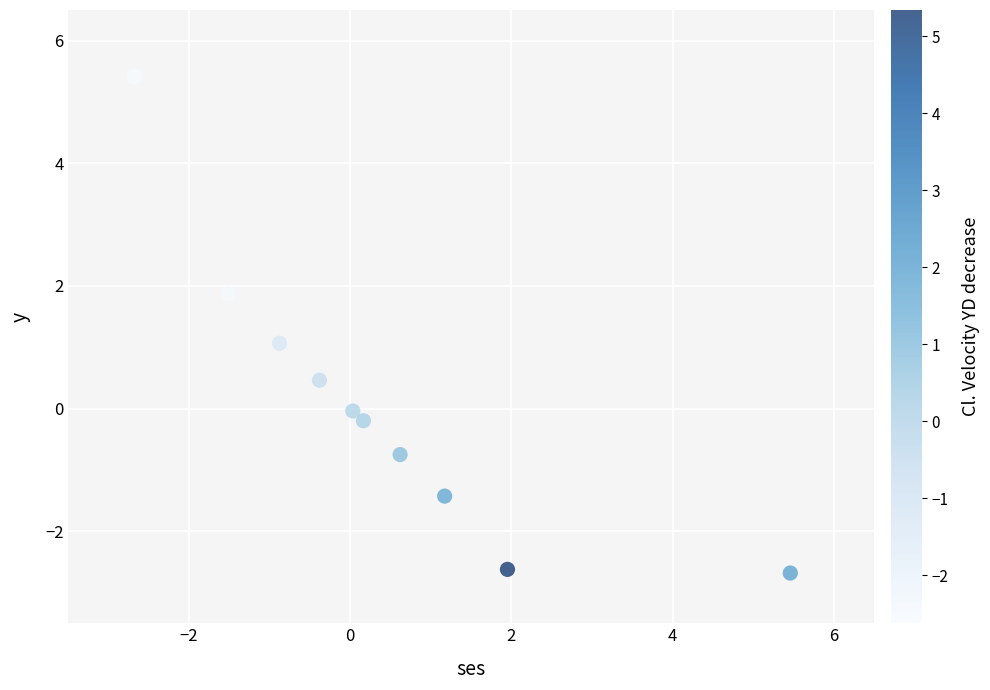

What is the range of Y values (max minus min)?

8.1